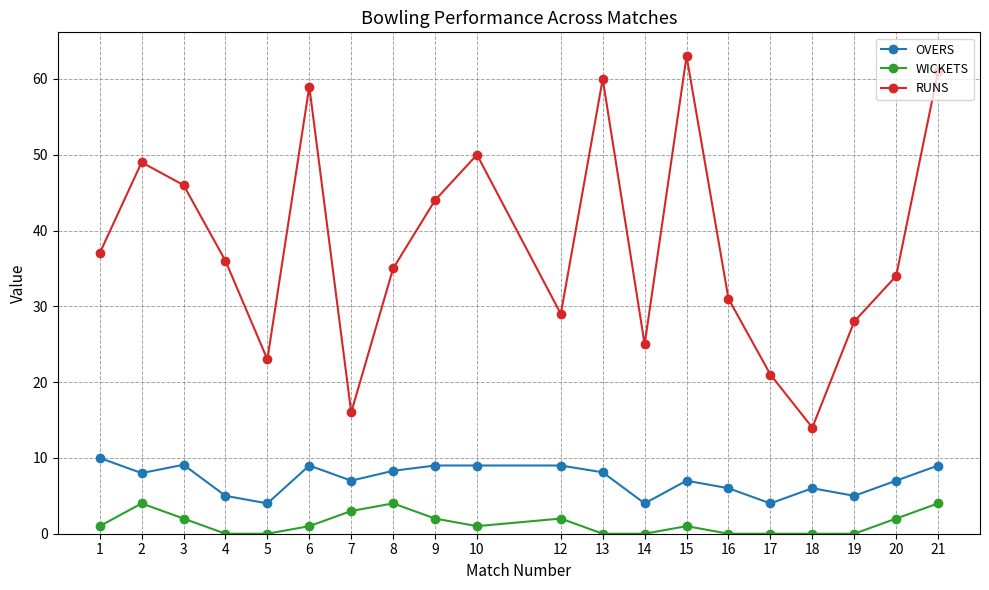

What is the difference between the maximum and minimum values in the OVERS series?

6.0